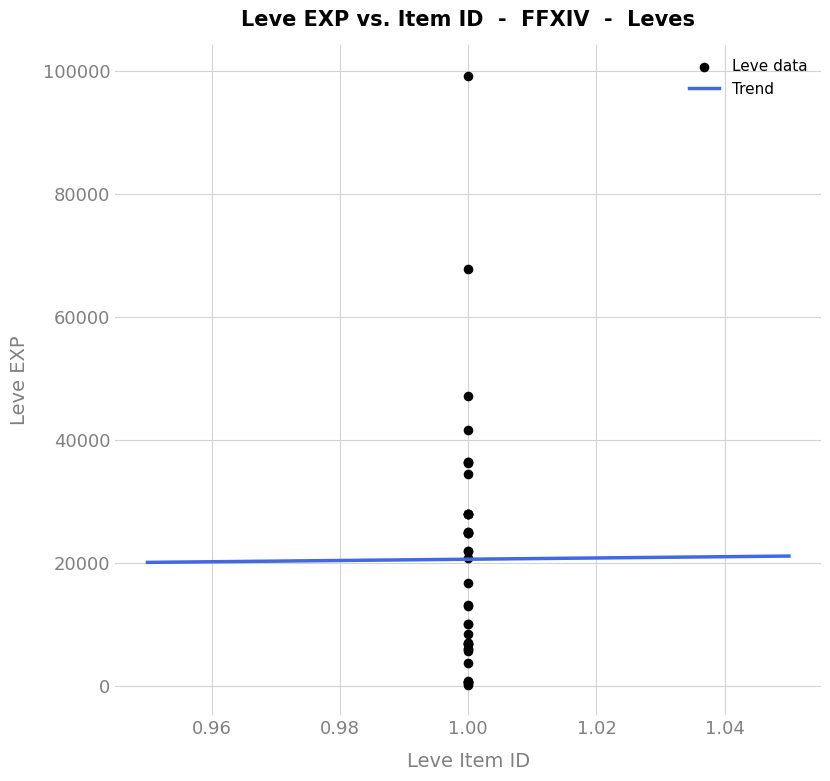

What Y value in the scatter plot is closest to 49690?

47200